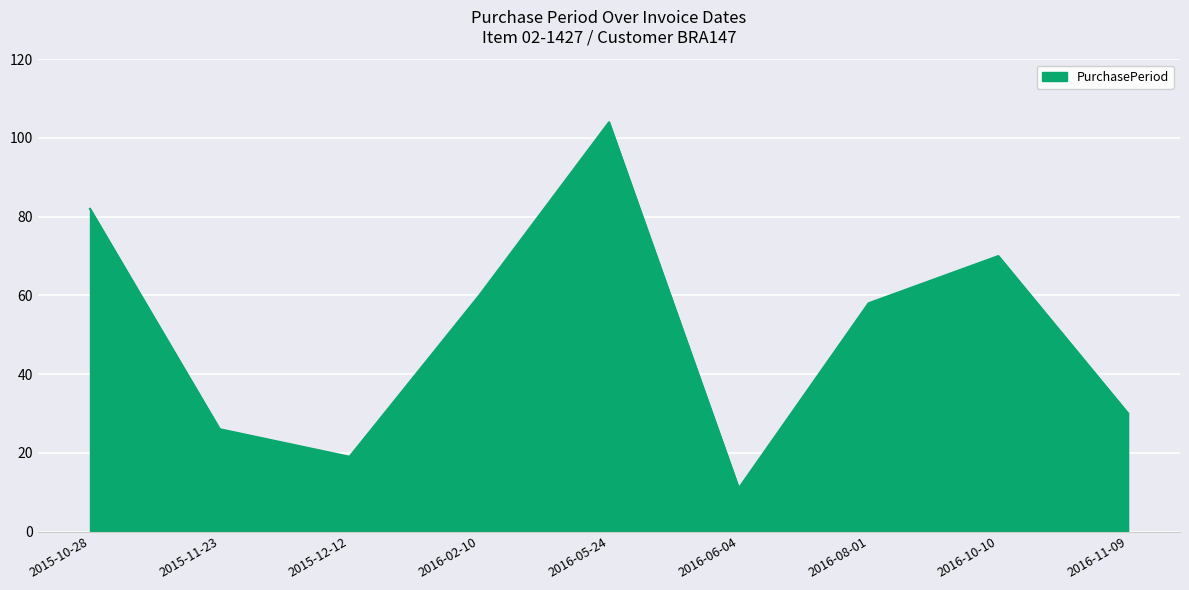

What is the change in value from 2016-05-24 to 2016-06-04?

-93